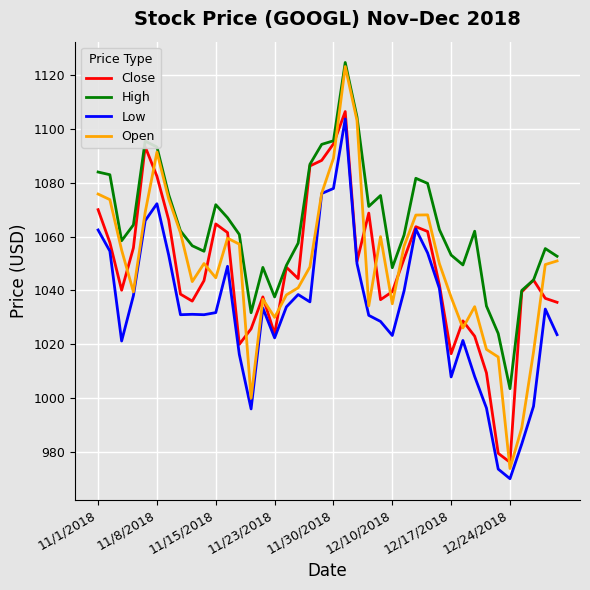

What is the highest value of the Low series?

1103.7